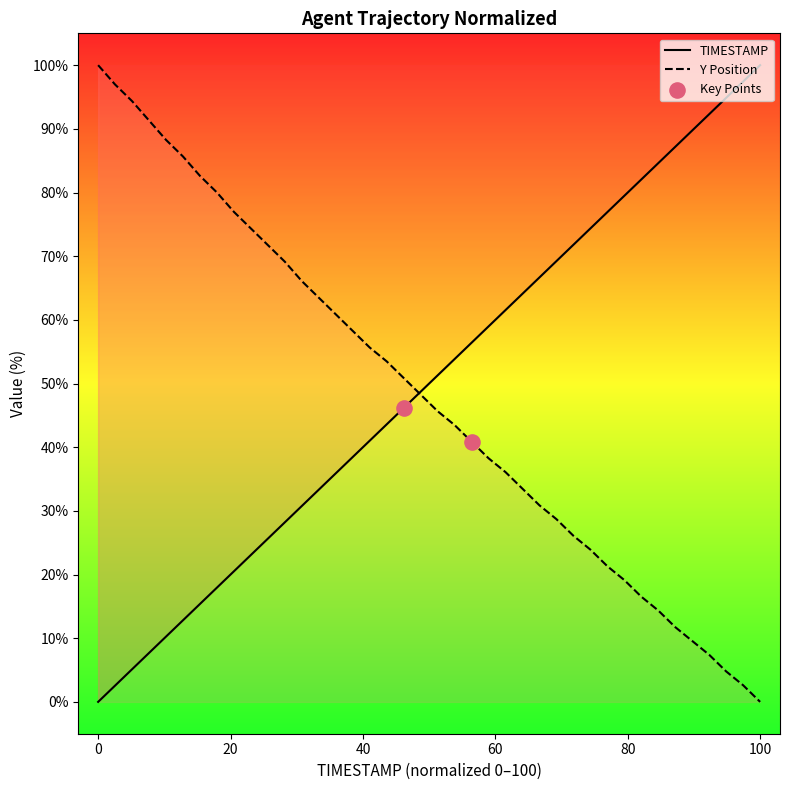

At which category is the sum across all series the highest?

33.8